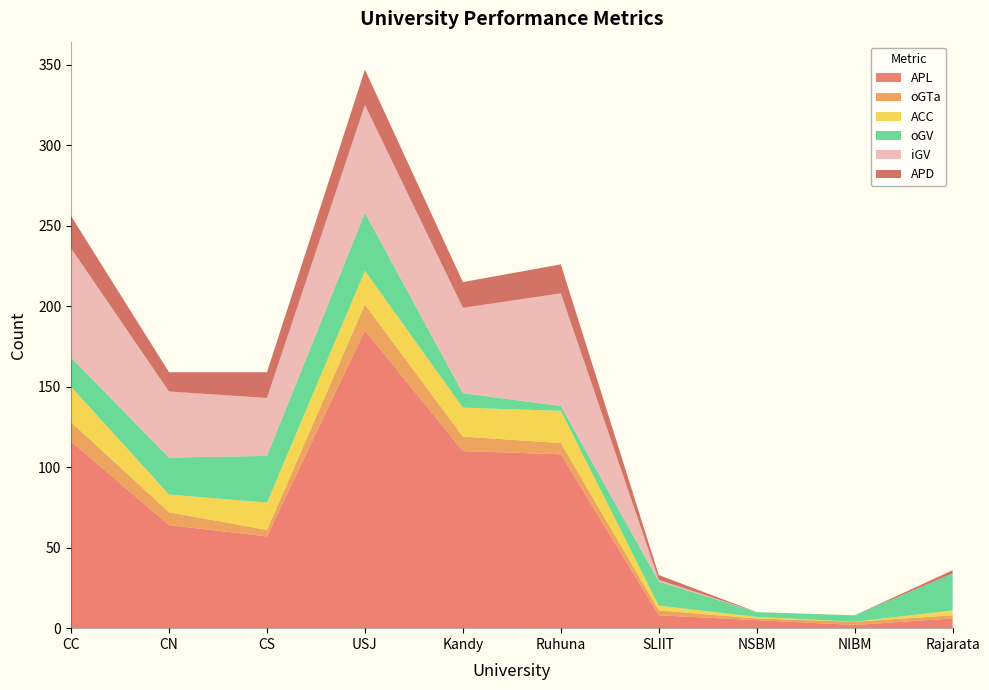

Reading right to left, list all the values displayed in this chart.

APL: Rajarata=6	NIBM=2	NSBM=5	SLIIT=8	Ruhuna=108	Kandy=110	USJ=185	CS=57	CN=64	CC=116
oGTa: Rajarata=2	NIBM=2	NSBM=1	SLIIT=3	Ruhuna=7	Kandy=9	USJ=16	CS=4	CN=8	CC=12
ACC: Rajarata=3	NIBM=0	NSBM=1	SLIIT=3	Ruhuna=20	Kandy=18	USJ=21	CS=17	CN=11	CC=22
oGV: Rajarata=23	NIBM=4	NSBM=3	SLIIT=15	Ruhuna=3	Kandy=9	USJ=36	CS=29	CN=23	CC=18
iGV: Rajarata=0	NIBM=0	NSBM=0	SLIIT=1	Ruhuna=70	Kandy=53	USJ=67	CS=36	CN=41	CC=68
APD: Rajarata=2	NIBM=0	NSBM=0	SLIIT=3	Ruhuna=18	Kandy=16	USJ=22	CS=16	CN=12	CC=20